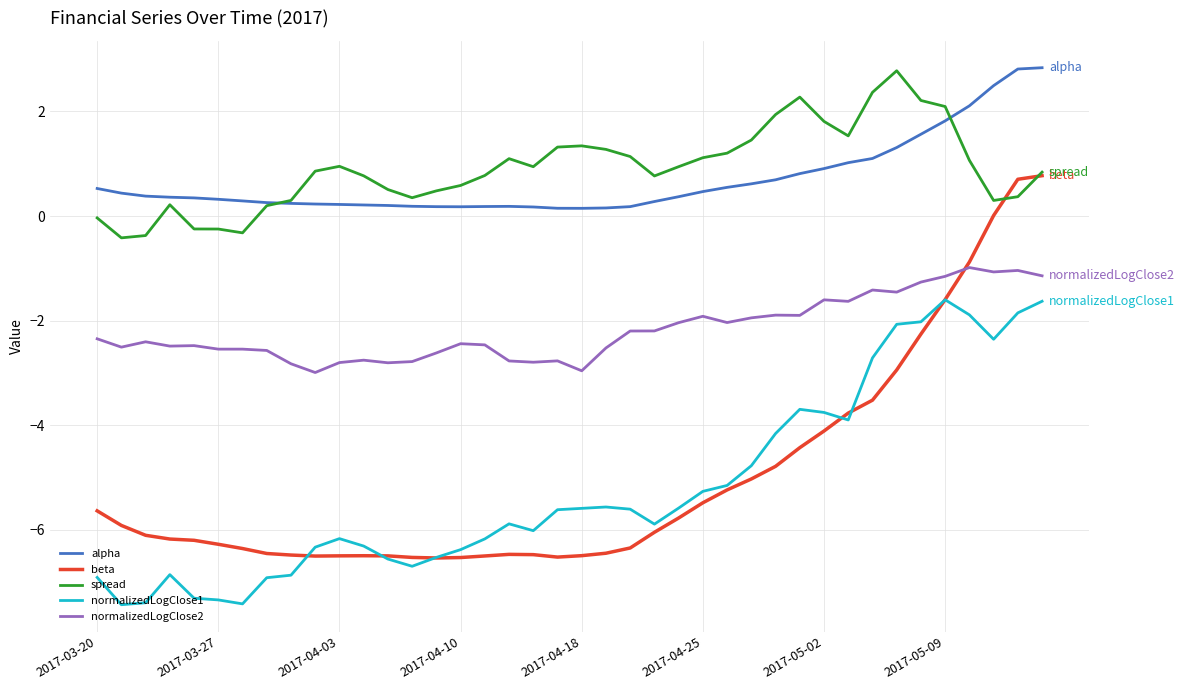

What is the greatest value displayed?

2.8